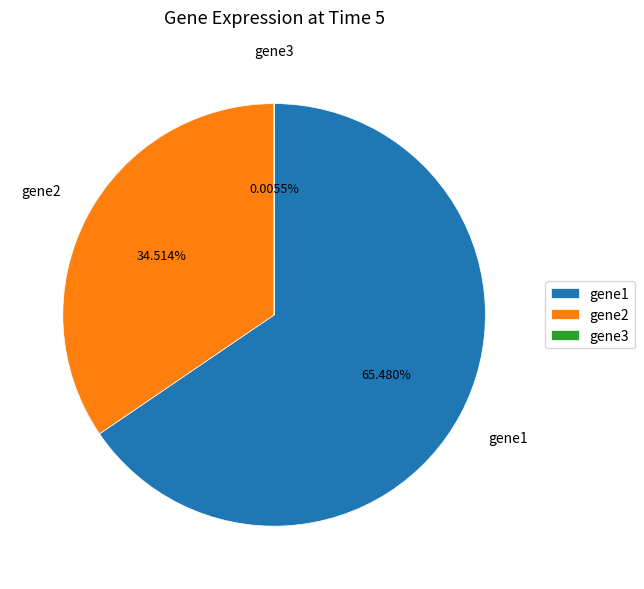

Combined, do gene2 and gene1 account for over 50%?

Yes